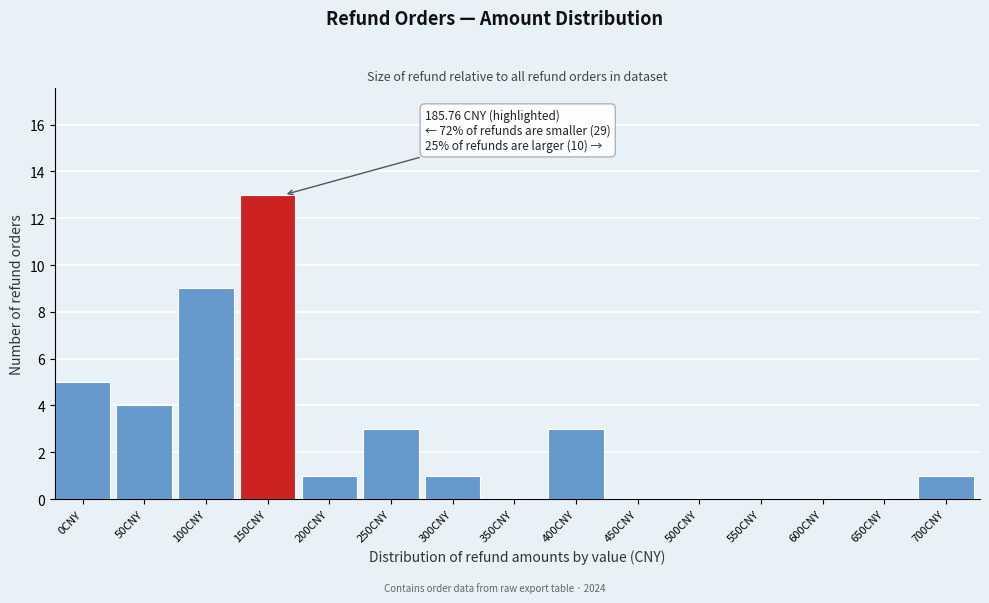

Reading left to right, list all the values displayed in this chart.

0CNY=5	50CNY=4	100CNY=9	150CNY=13	200CNY=1	250CNY=3	300CNY=1	350CNY=0	400CNY=3	450CNY=0	500CNY=0	550CNY=0	600CNY=0	650CNY=0	700CNY=1